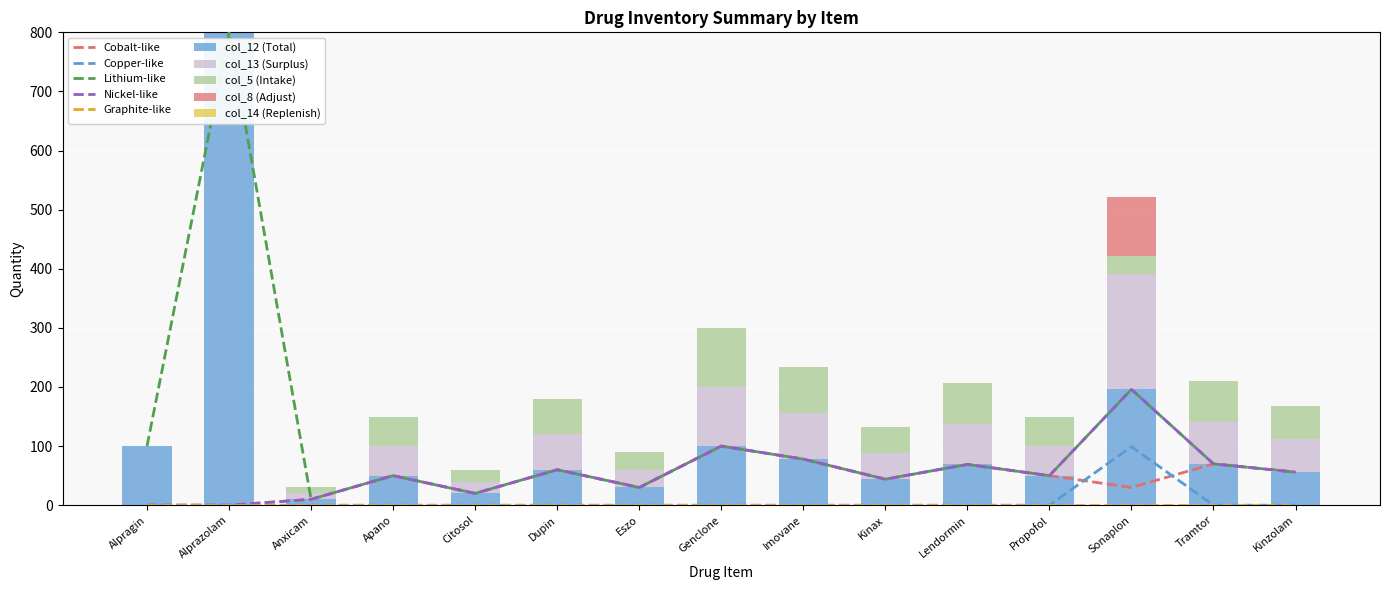

At which category is the sum across all series the highest?

Alprazolam